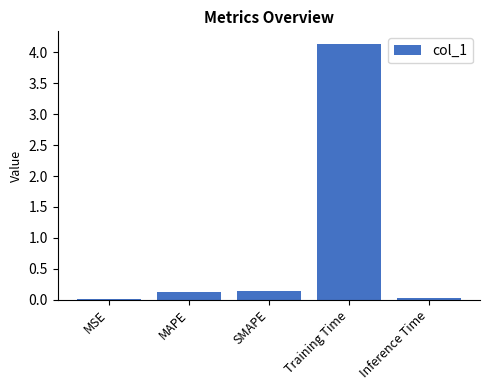

Are the bars grouped side by side (vs. stacked)?

No